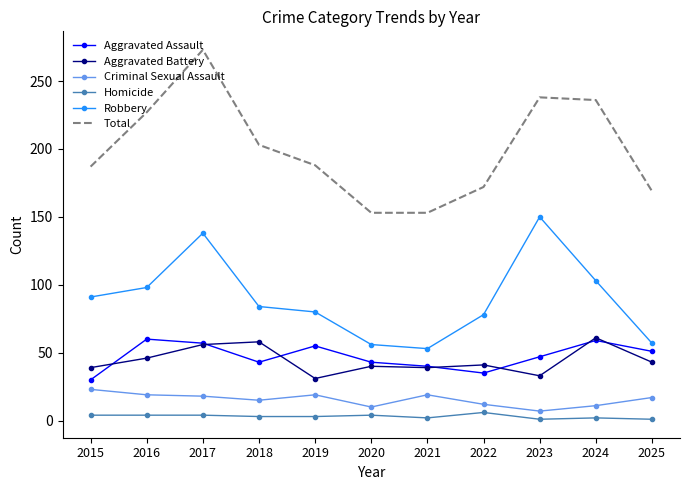

Rank the series at 2018 from highest to lowest value.

Total, Robbery, Aggravated Battery, Aggravated Assault, Criminal Sexual Assault, Homicide